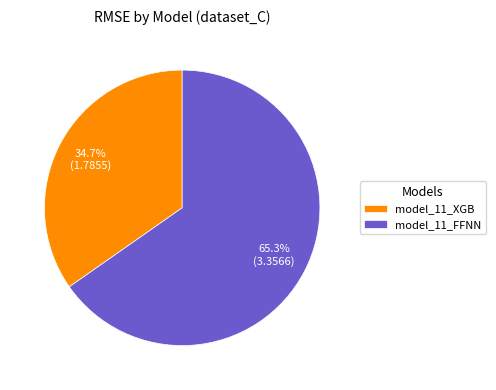

Is it true that model_11_XGB is 35% of the pie?

True